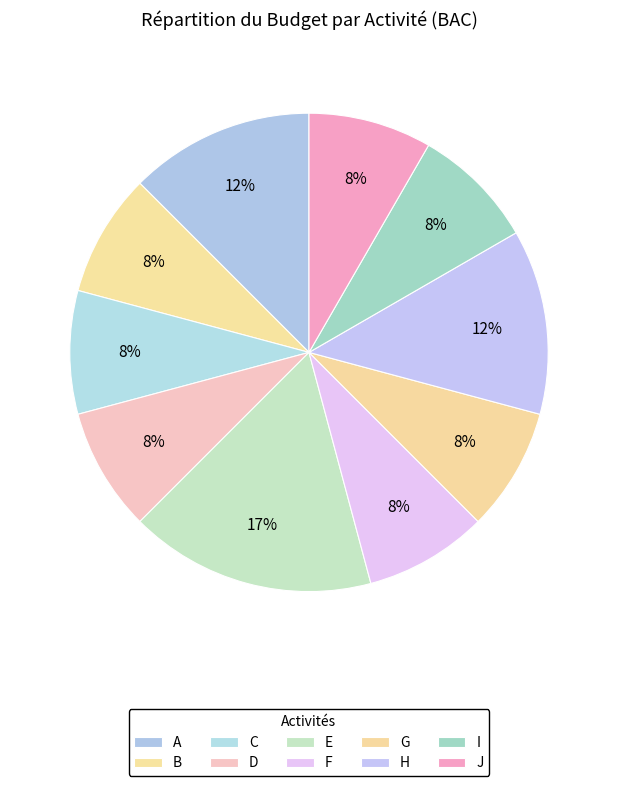

To the nearest percent, what portion does C represent?

8%